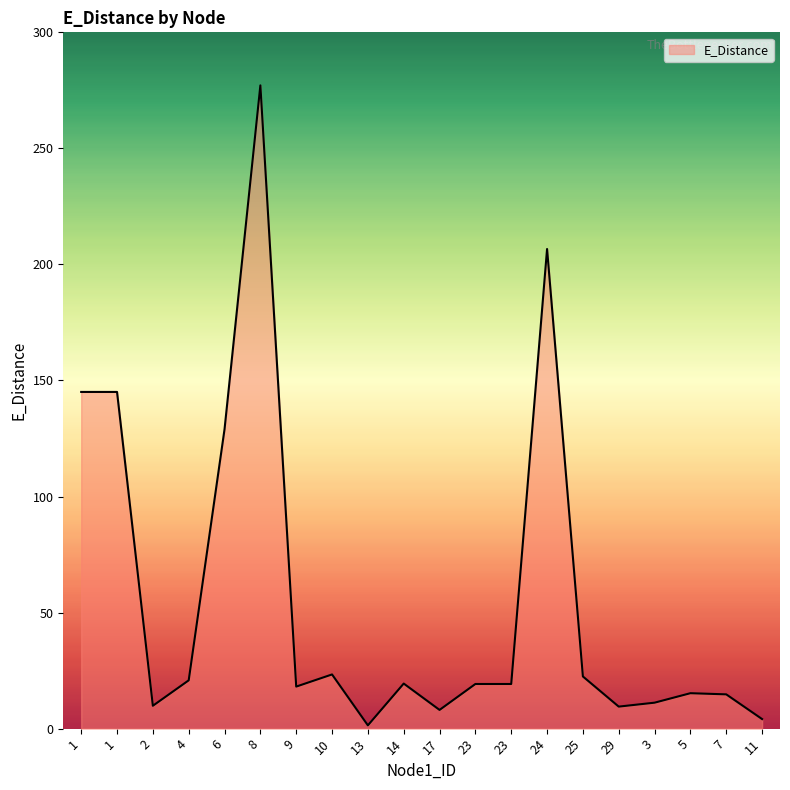

Does the chart have visible grid lines?

No